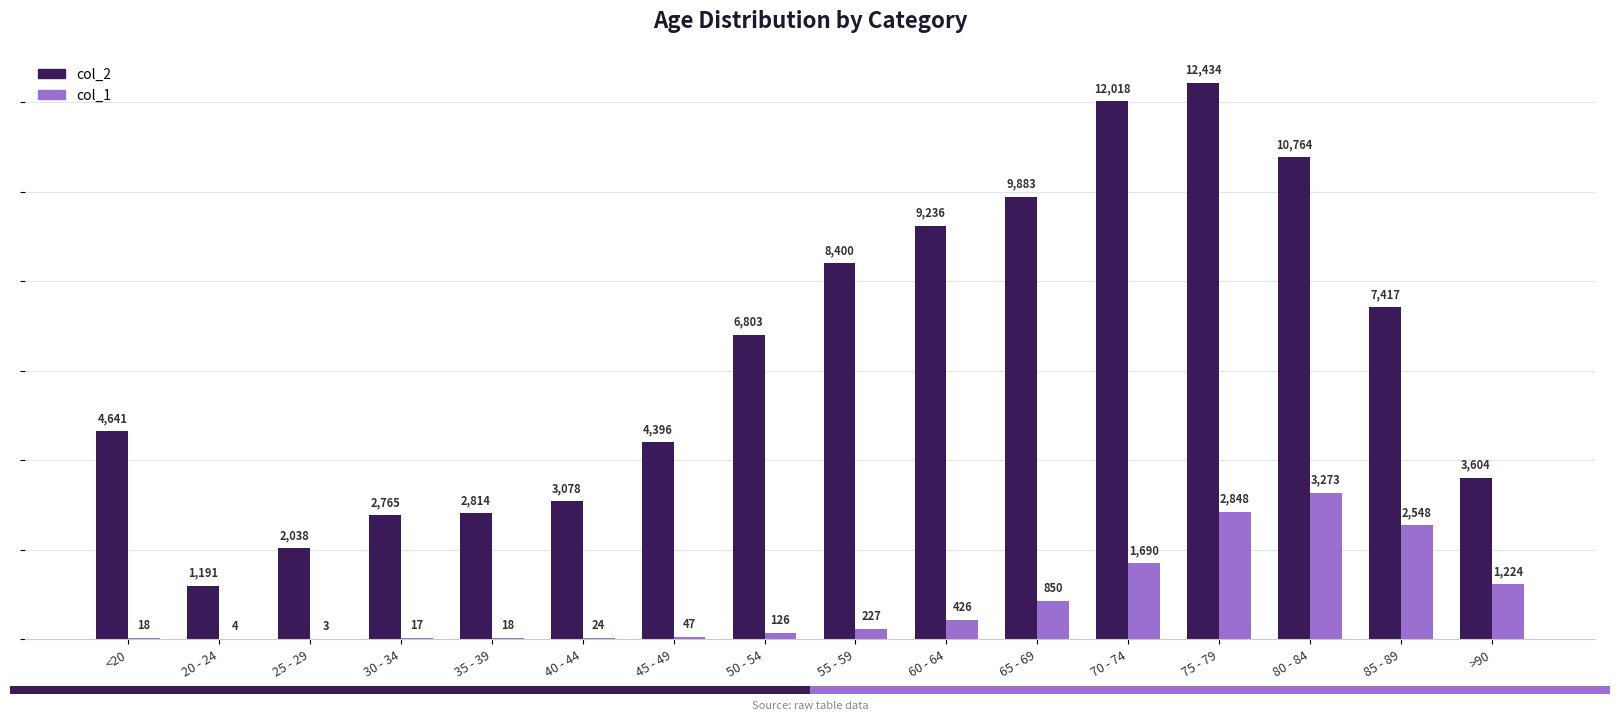

Which series has the largest range (max minus min)?

col_2